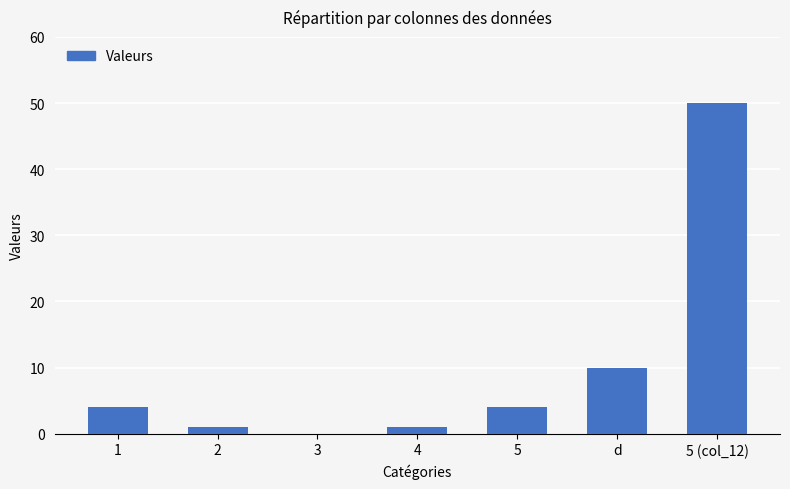

At which label is the value closest to 25?

d